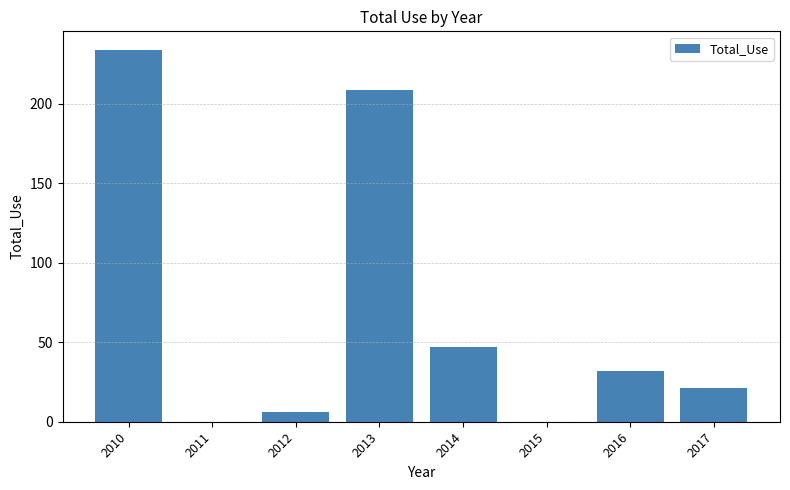

At which label is the value closest to 117?

2014